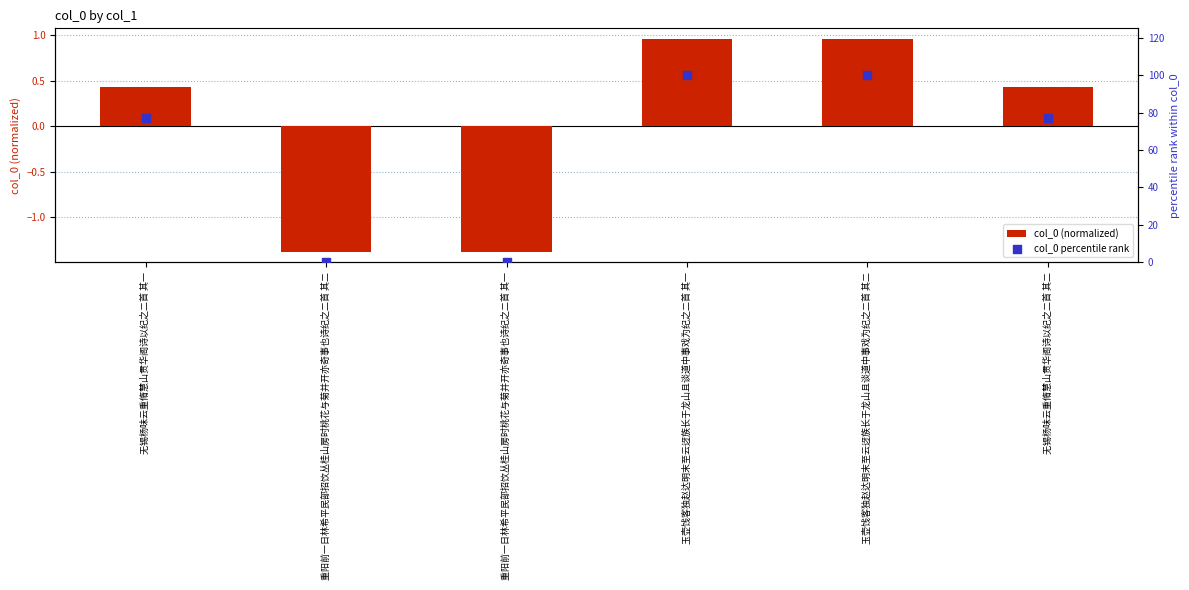

Which series reaches the minimum Y coordinate?

col_0 (normalized)